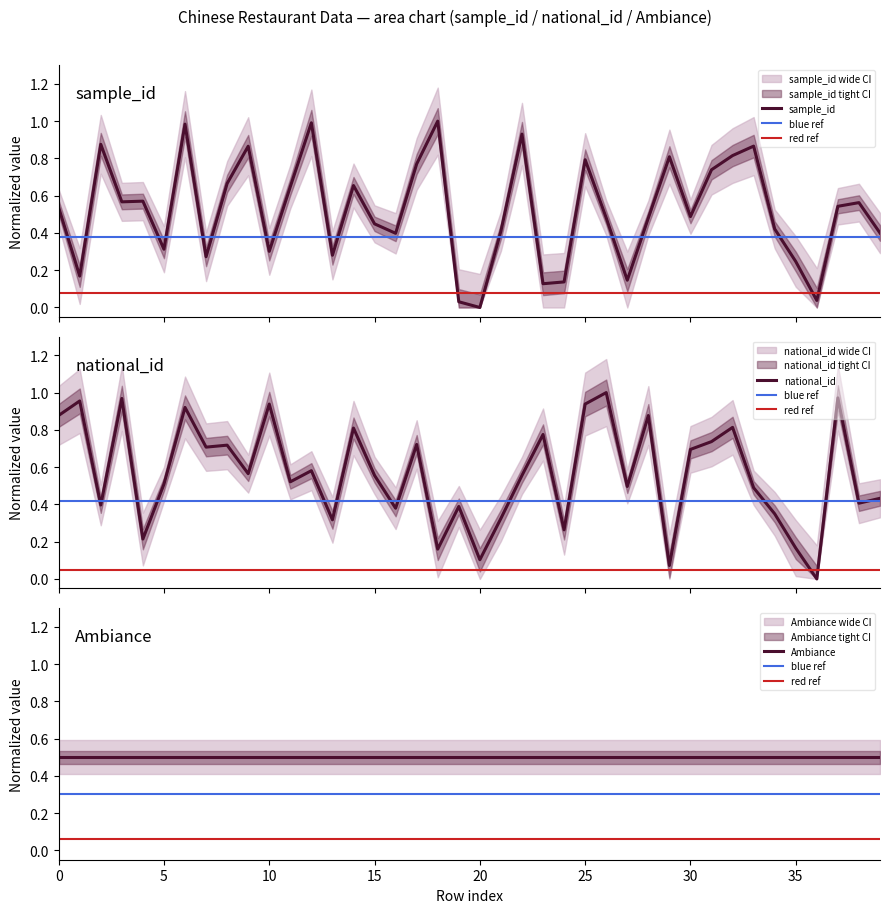

How many data points does each series have?

40